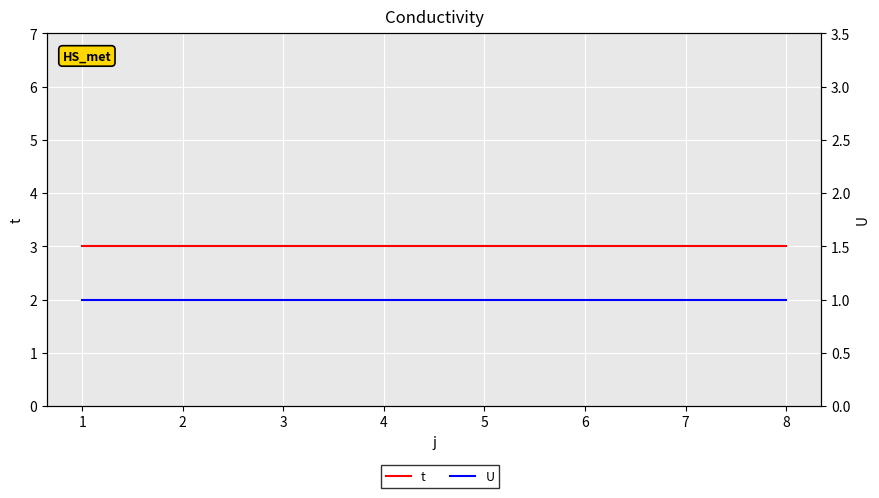

Which has a higher value, 5 or 1?

5